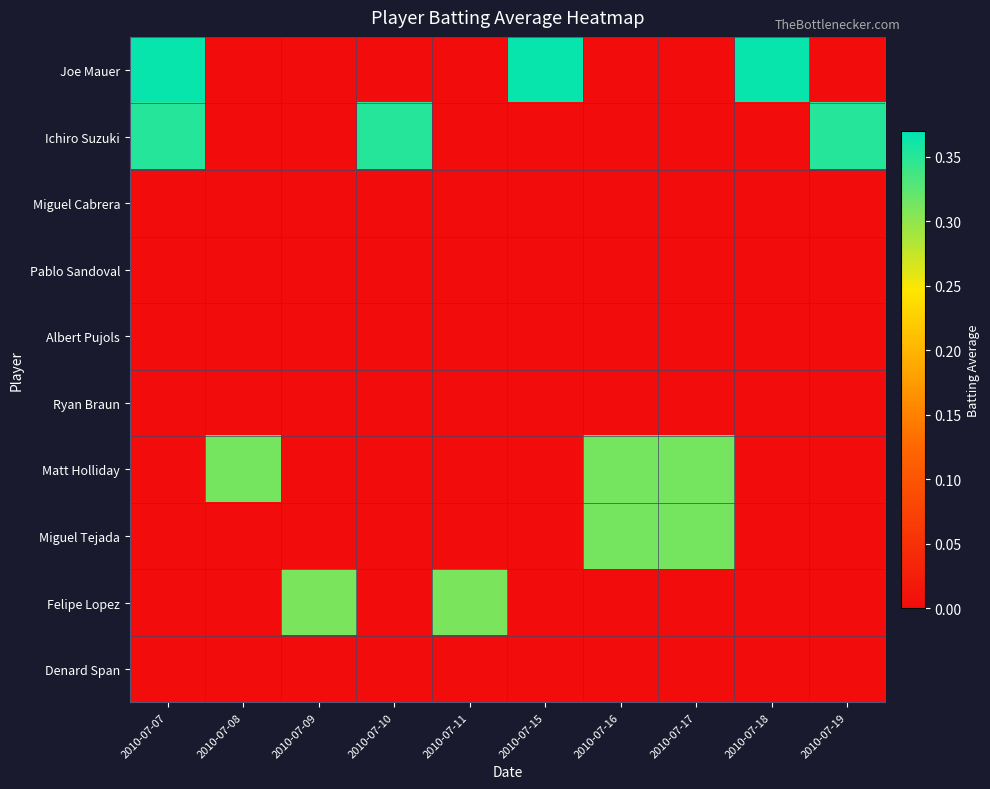

What is the total value across all series at 2010-07-10?

0.4